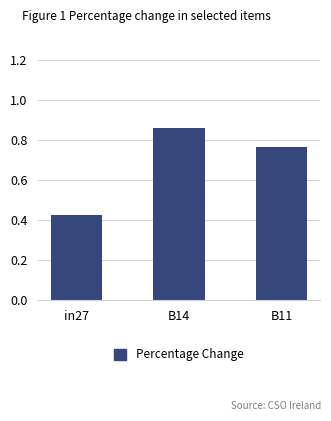

What is the label of the 1st bar from the right?

B11